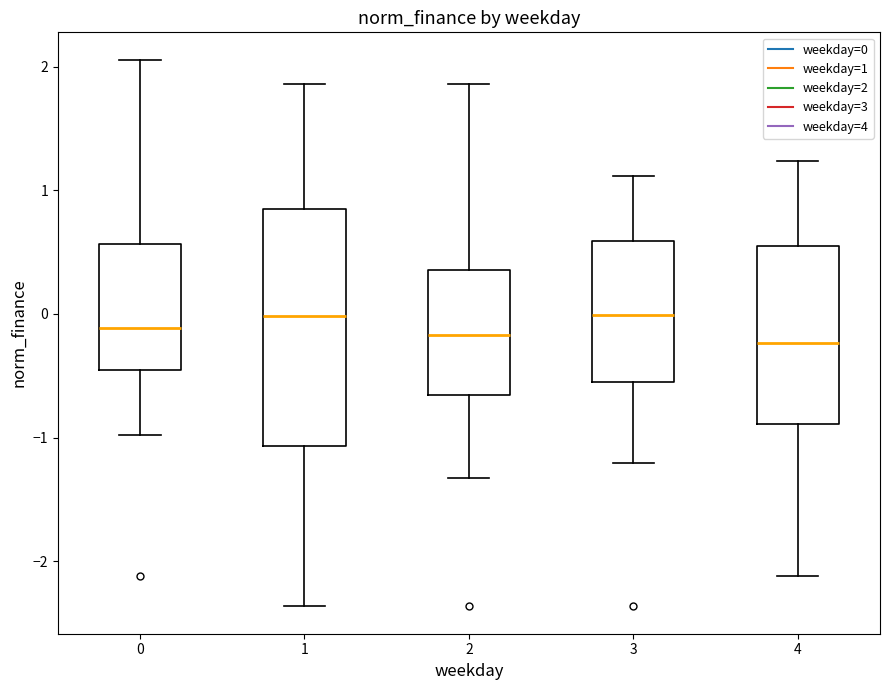

Which box is the tallest, from its lower edge to its upper edge?

1